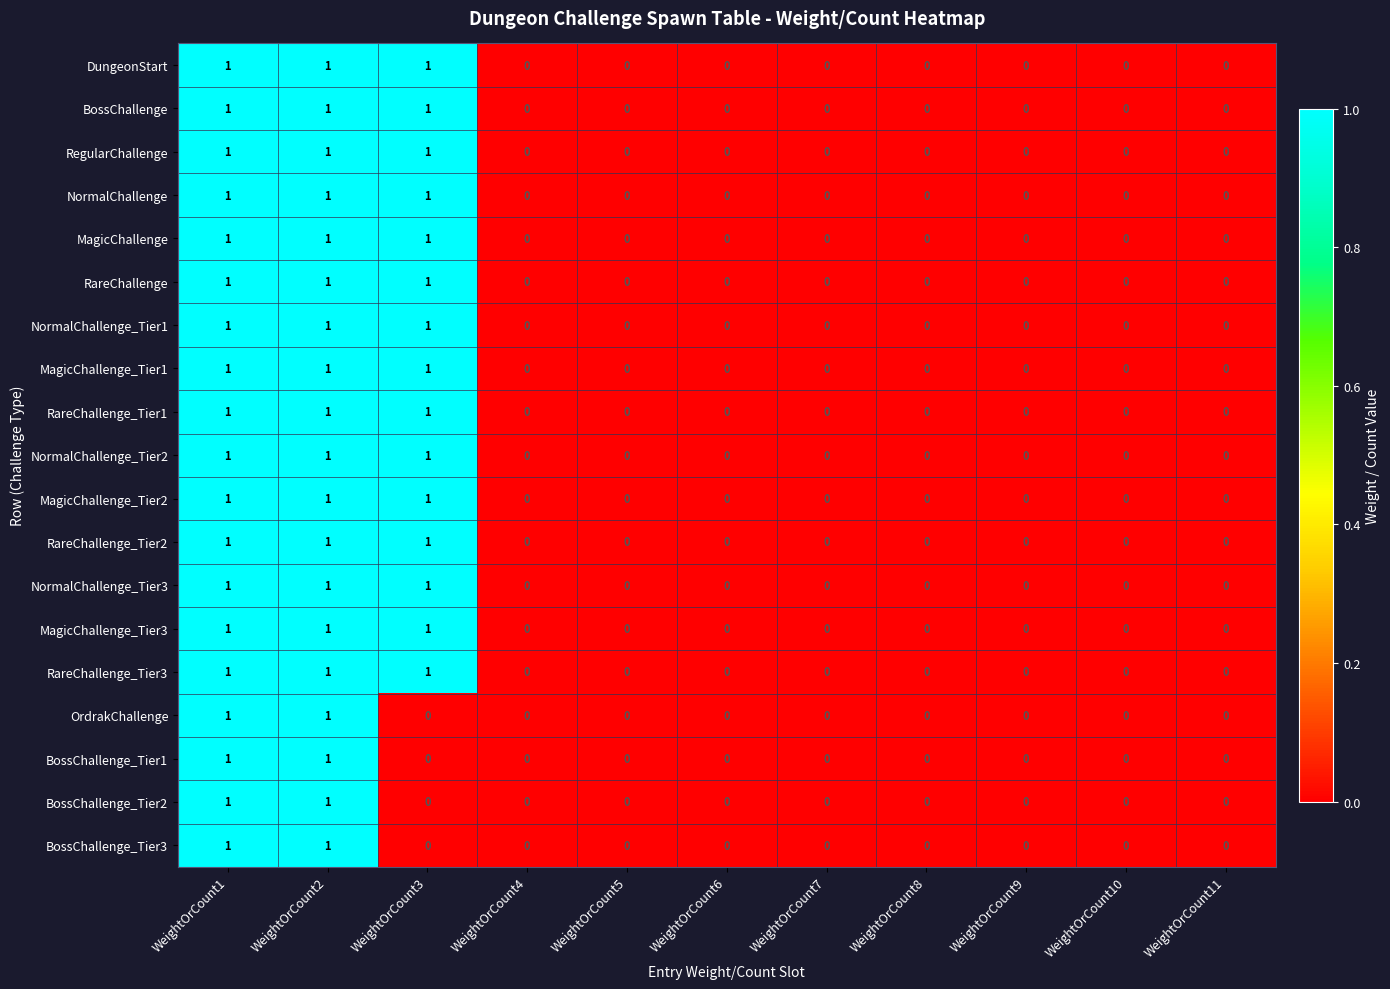

Is the value of RareChallenge_Tier2 at WeightOrCount3 greater than the value of MagicChallenge at WeightOrCount11?

Yes